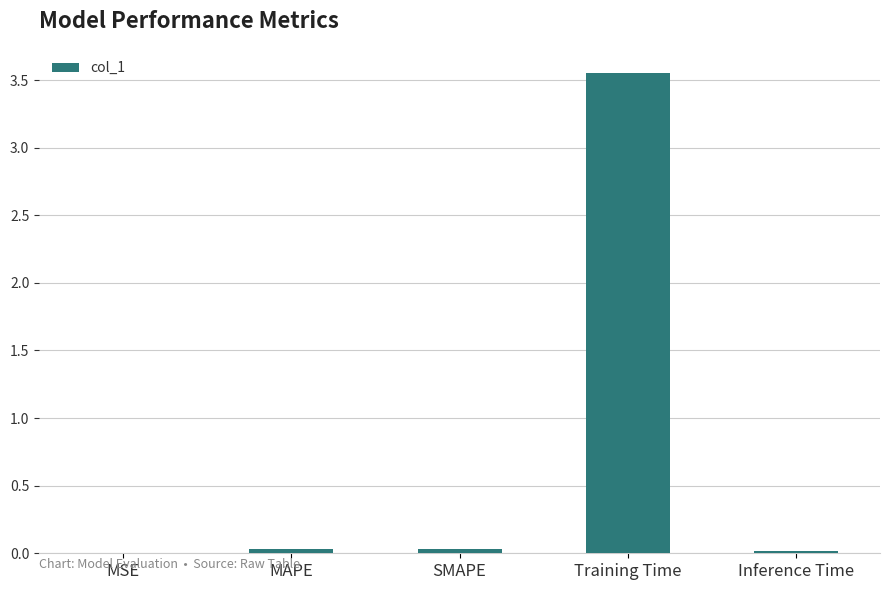

The value at Inference Time is 0.0. True or false?

True